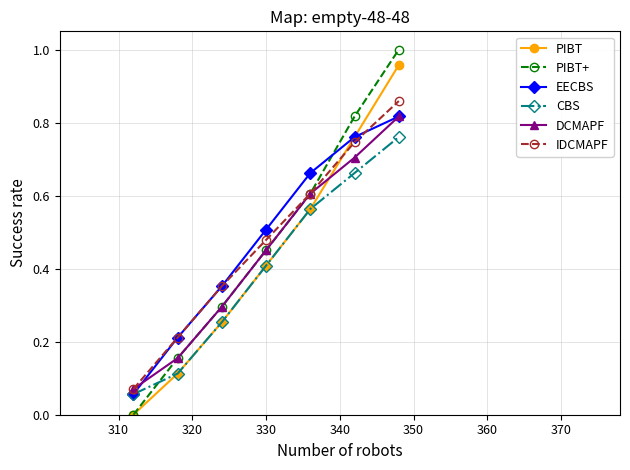

True or false: CBS has more than 1 interior local peaks.

False